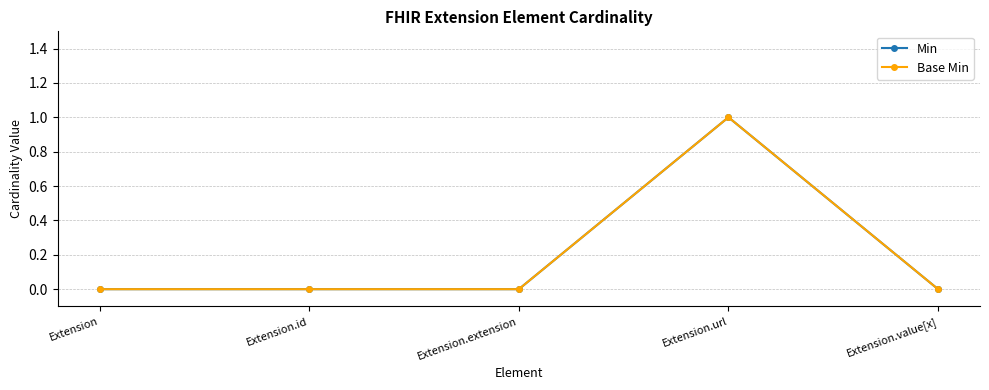

Does the chart have visible grid lines?

Yes